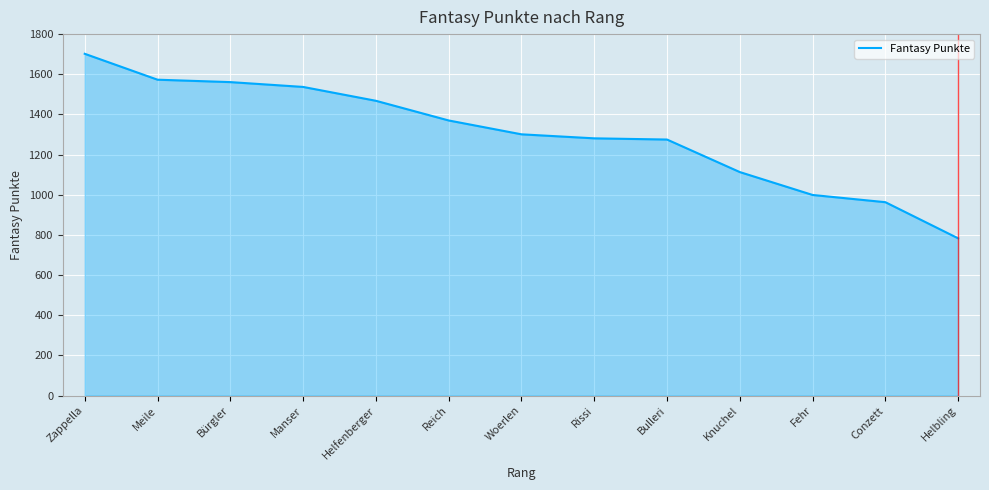

What value does the data have at Manser?

1537